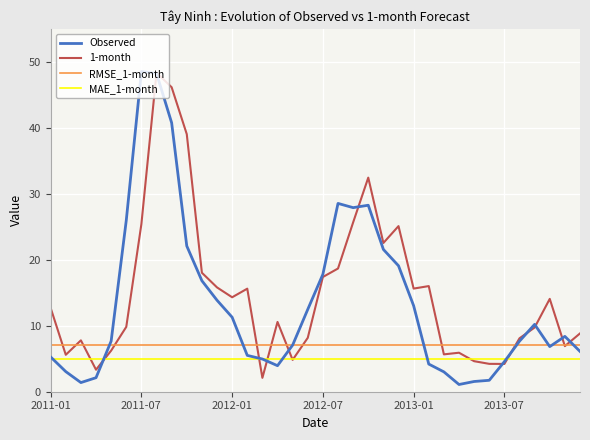

Which series has the largest range (max minus min)?

Observed